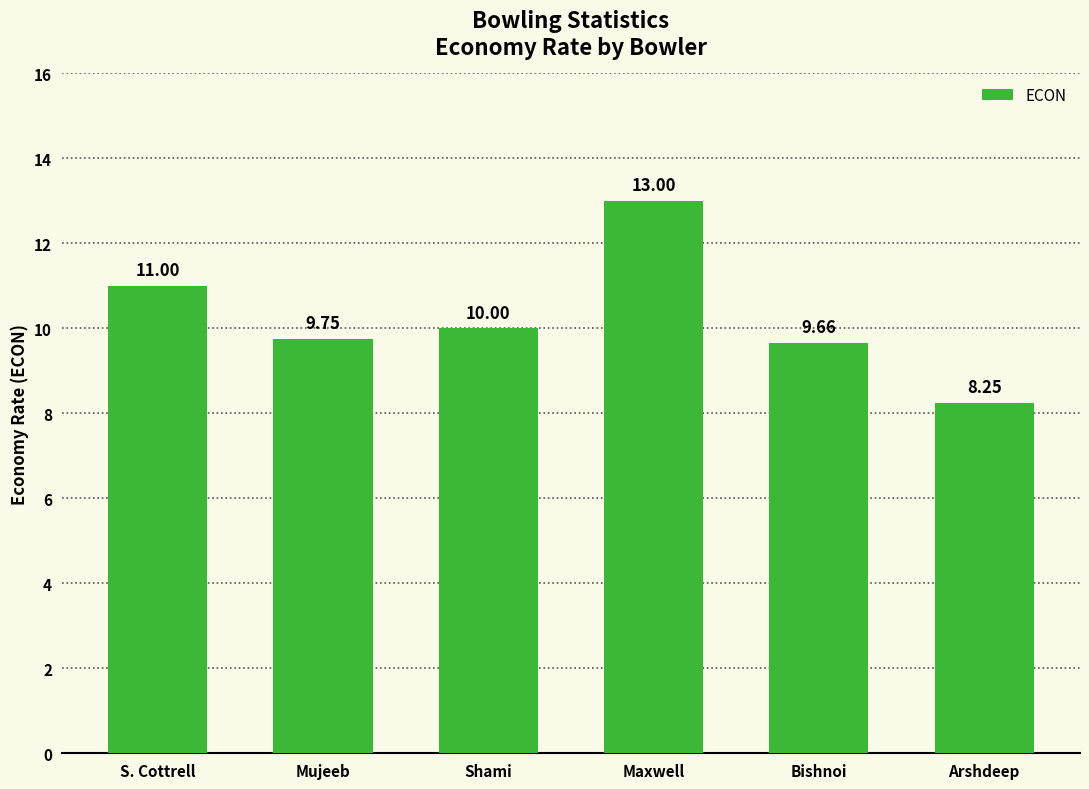

Is it true that the value at Bishnoi is 4.9?

False